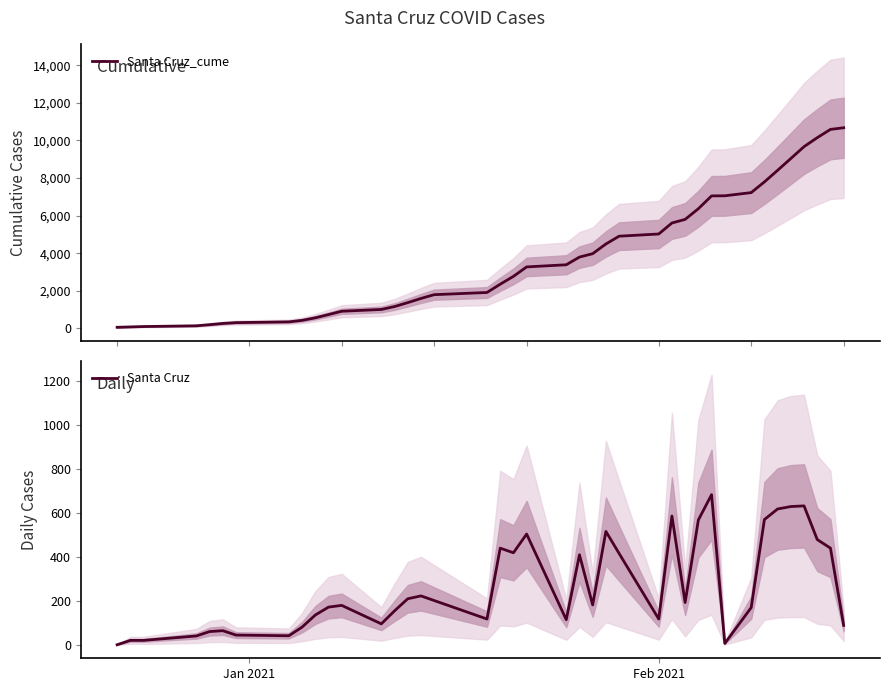

What is the difference between the second highest and second lowest values in the Santa Cruz_cume series?

10506